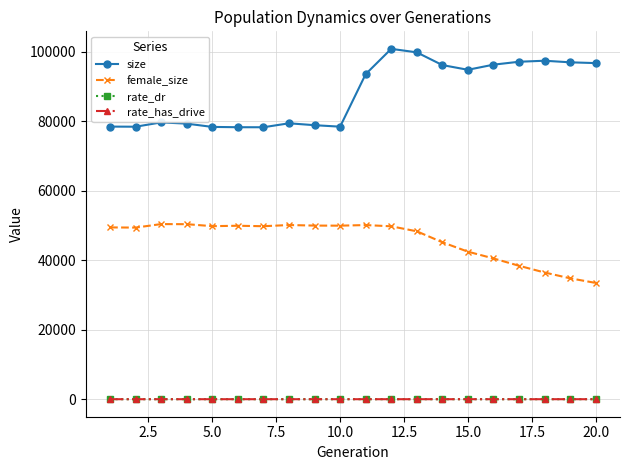

How many data points does each series have?

20